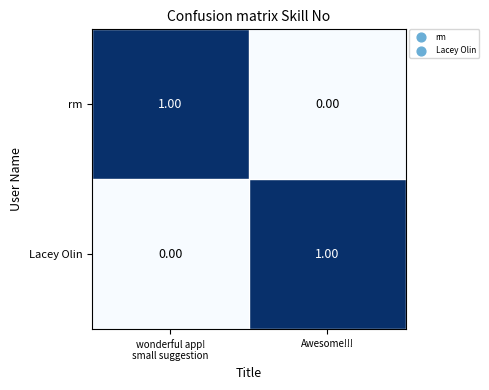

At which label is rm closest to 0?

Awesome!!!